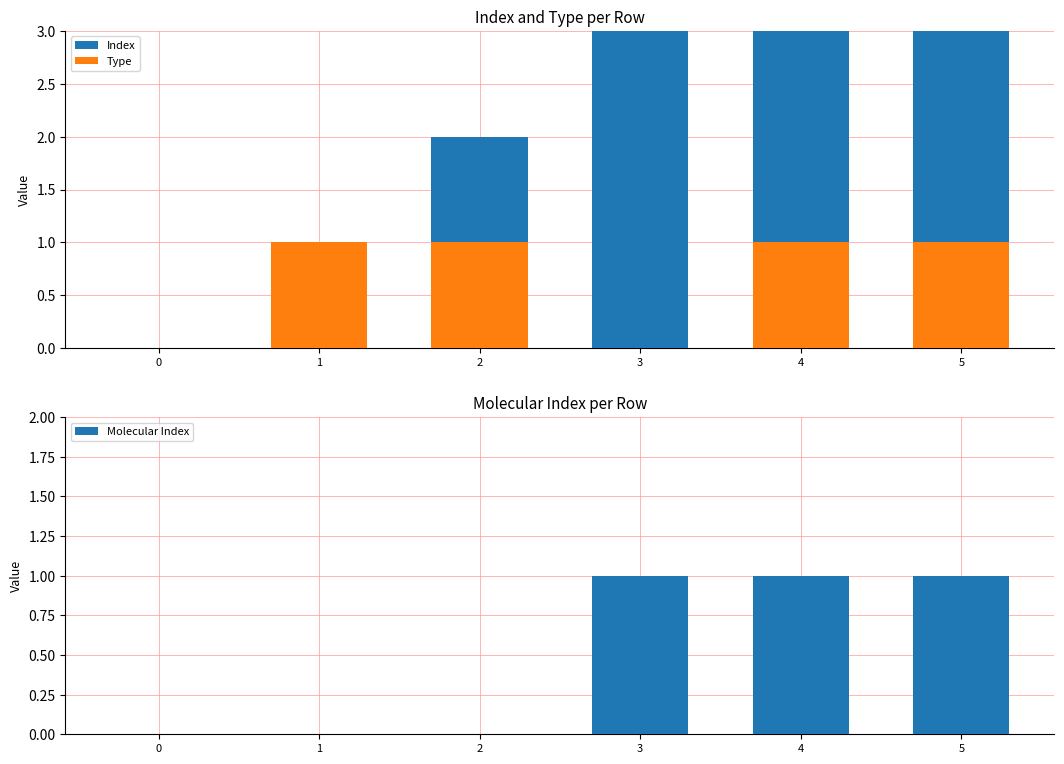

Reading left to right, list all the values displayed in this chart.

Index: 0=0	1=1	2=2	3=3	4=4	5=5
Type: 0=0	1=1	2=1	3=0	4=1	5=1
Molecular Index: 0=0	1=0	2=0	3=1	4=1	5=1